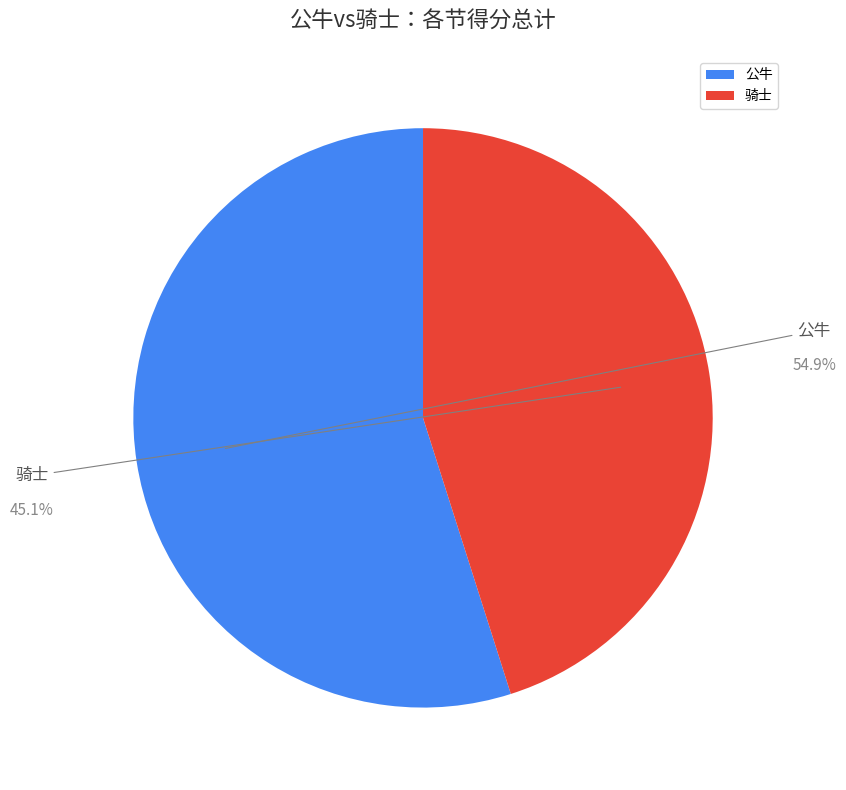

Approximately how many times larger is the value at 公牛 compared to 骑士?

1.2